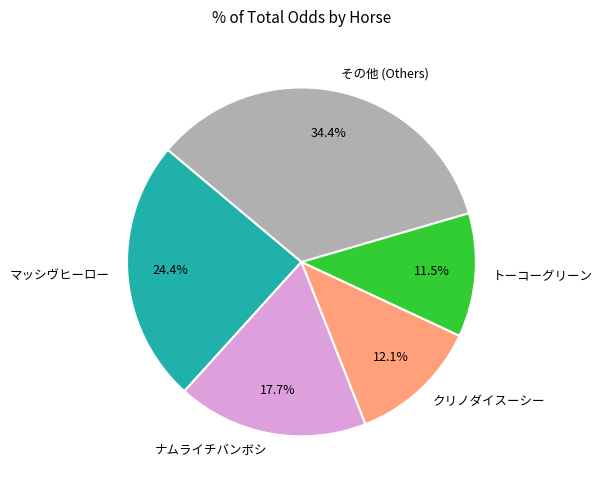

Which slice is the smallest?

トーコーグリーン